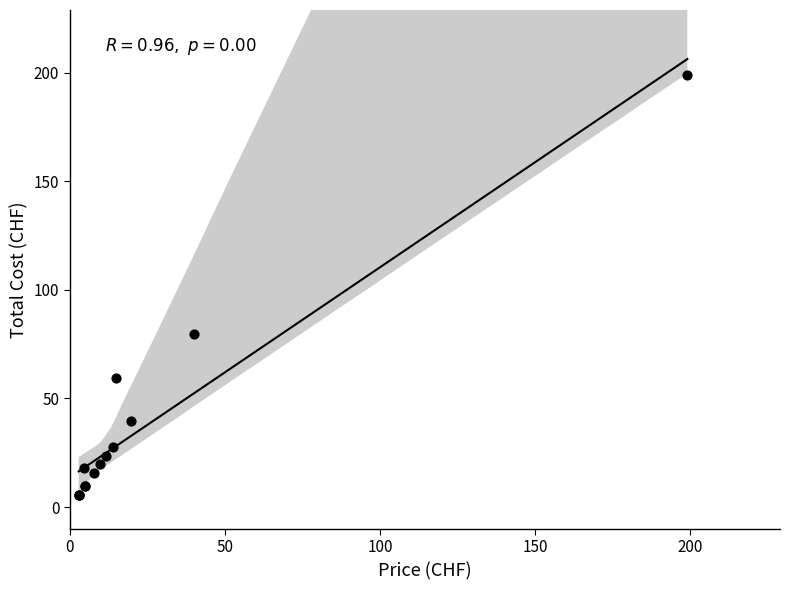

What Y value in the scatter plot is closest to 102?

79.8